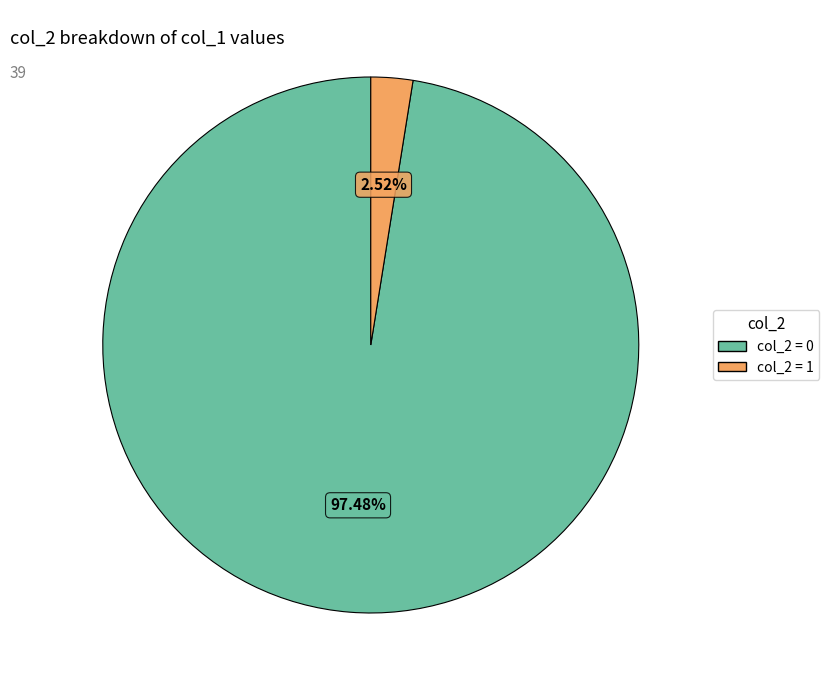

Is the sum of col_2 = 0 and col_2 = 1 greater than half?

Yes